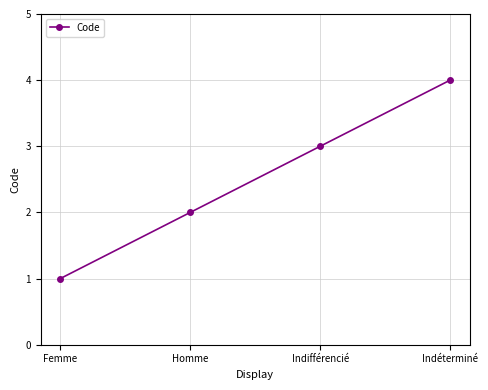

List the labels in order of value, largest first.

Indéterminé, Indifférencié, Homme, Femme